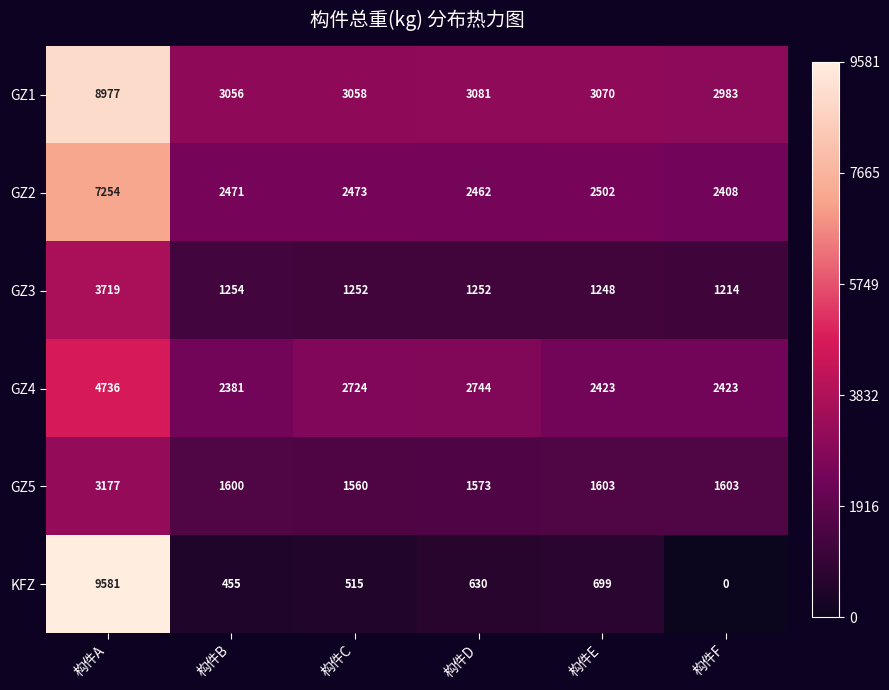

At which label does GZ1 first exceed 3070?

构件A